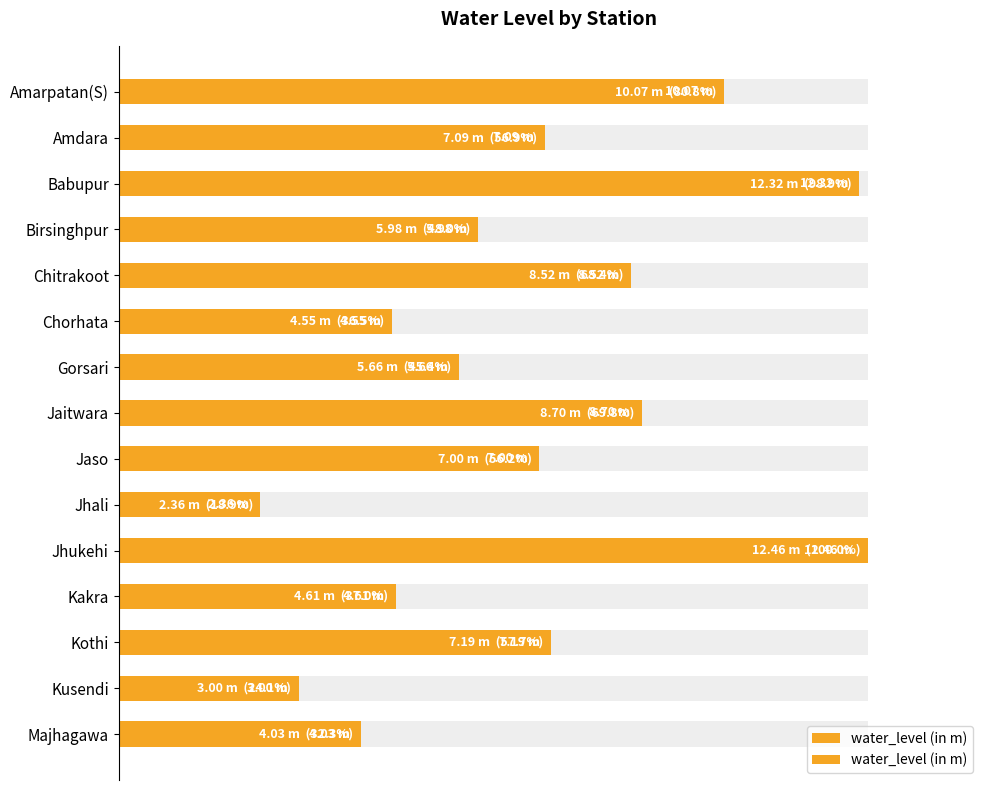

The chart shows a value of 56.2 at Jaso. True or false?

True